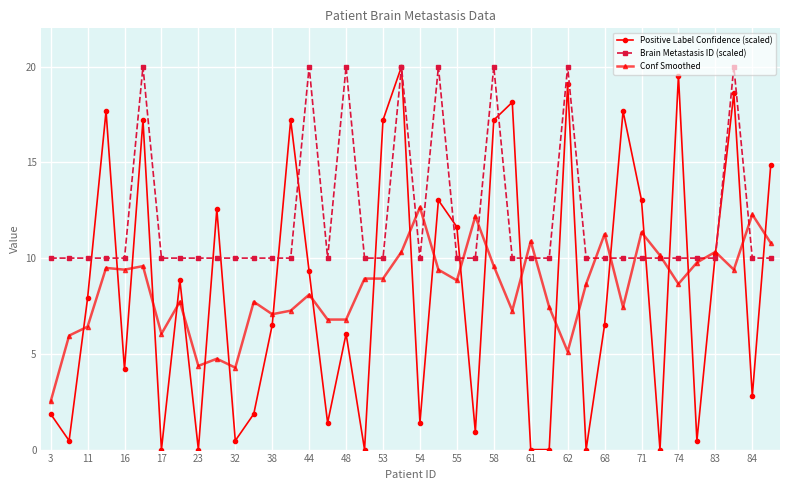

What is the minimum value for Conf Smoothed?

2.5